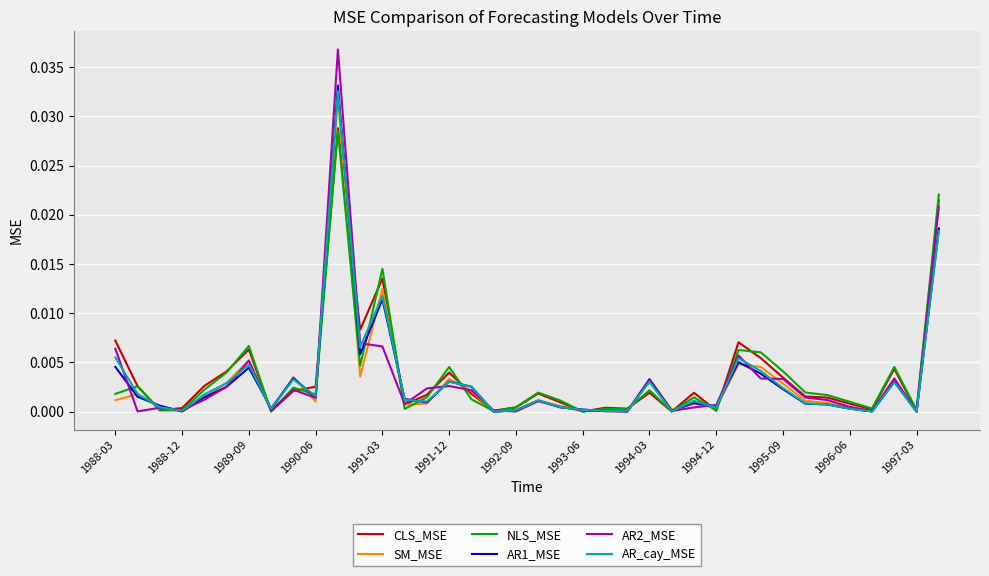

Which series has the widest spread of values?

AR2_MSE